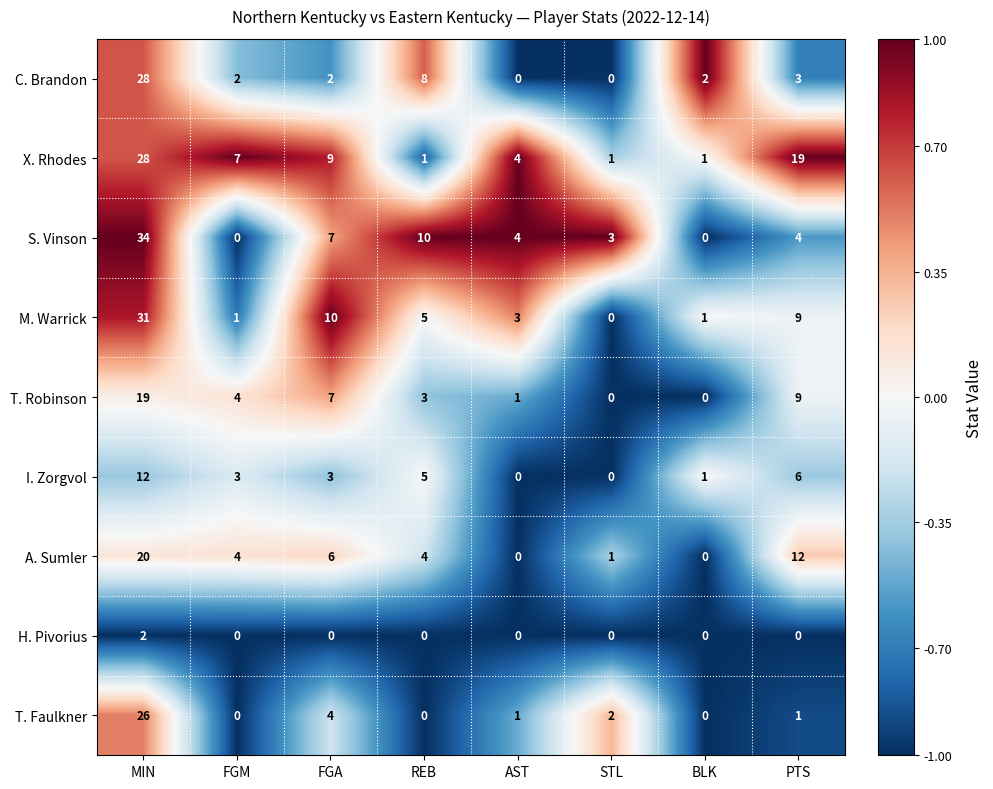

What is the sum of the T. Robinson values at MIN and BLK?

19